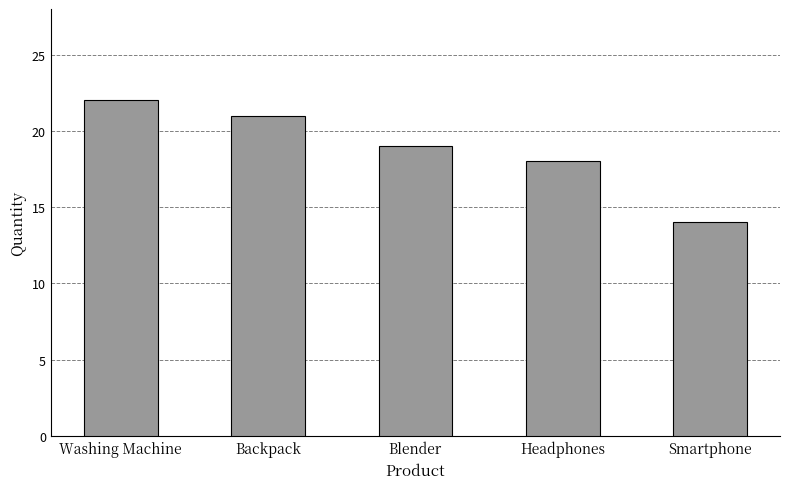

What is the label of the 1st bar from the right?

Smartphone